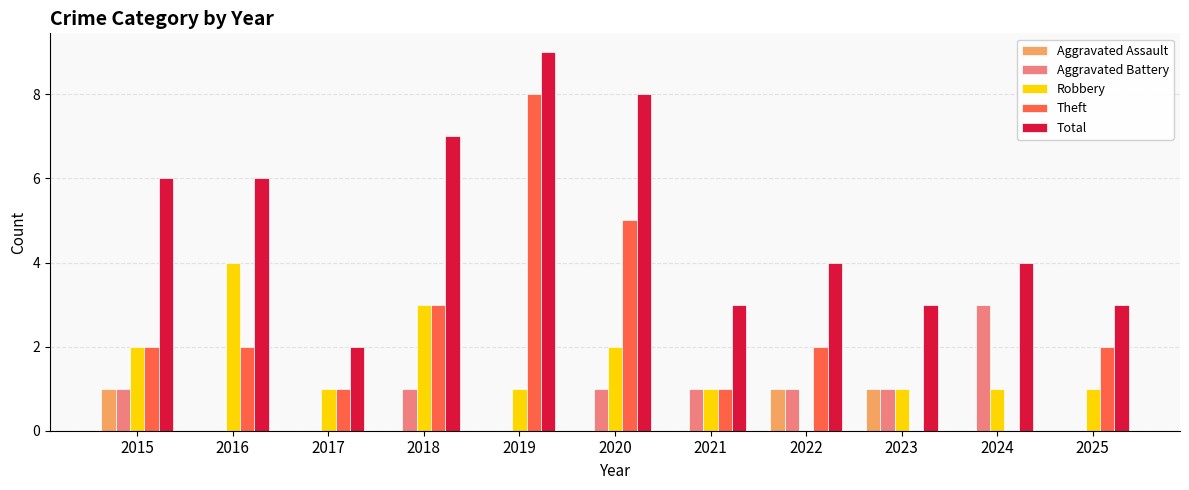

How many groups of bars are there?

11